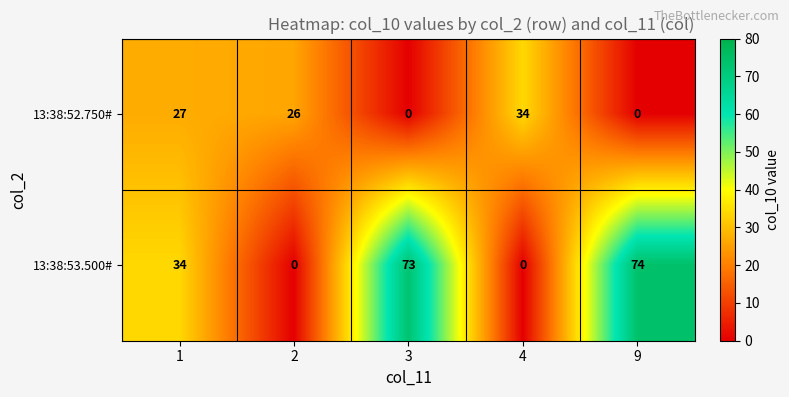

What is the greatest value displayed?

74